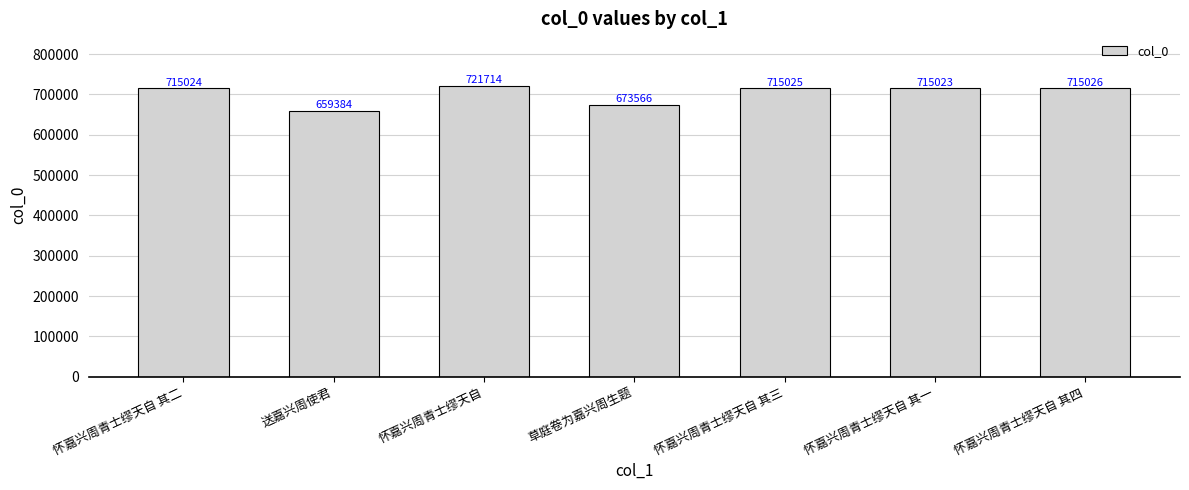

Are the bars grouped side by side (vs. stacked)?

No